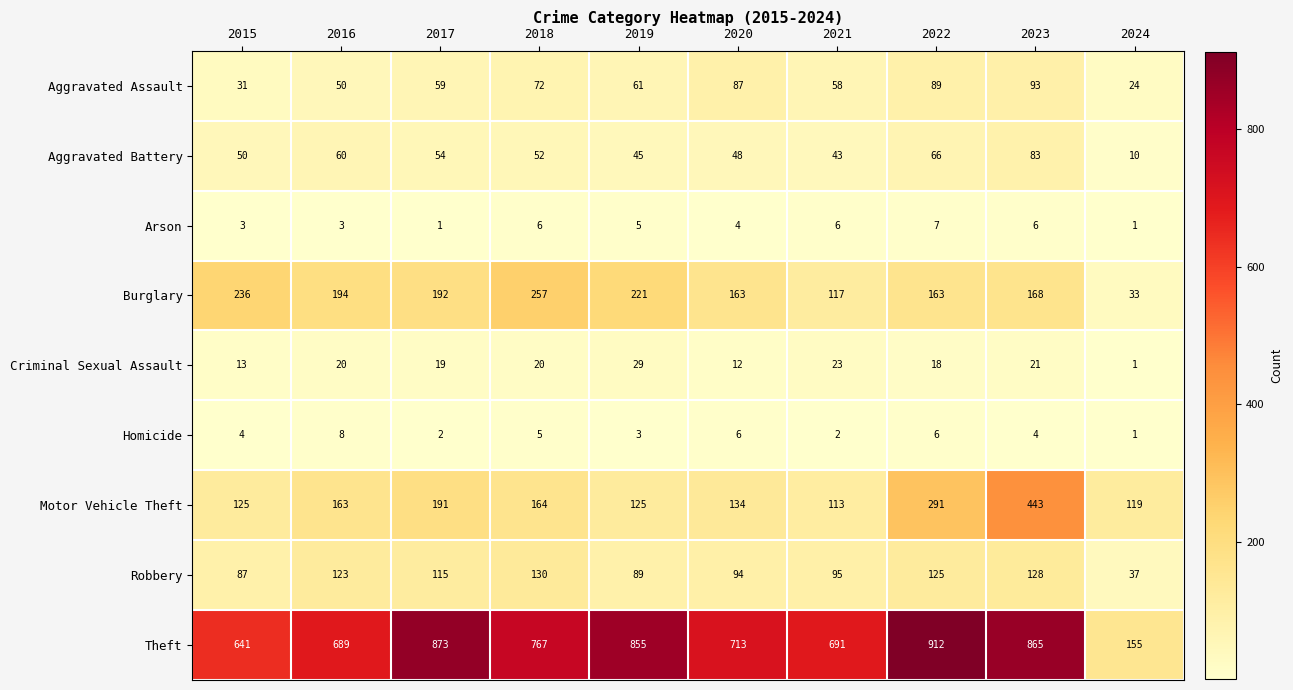

What is the sum of all Burglary values?

1744